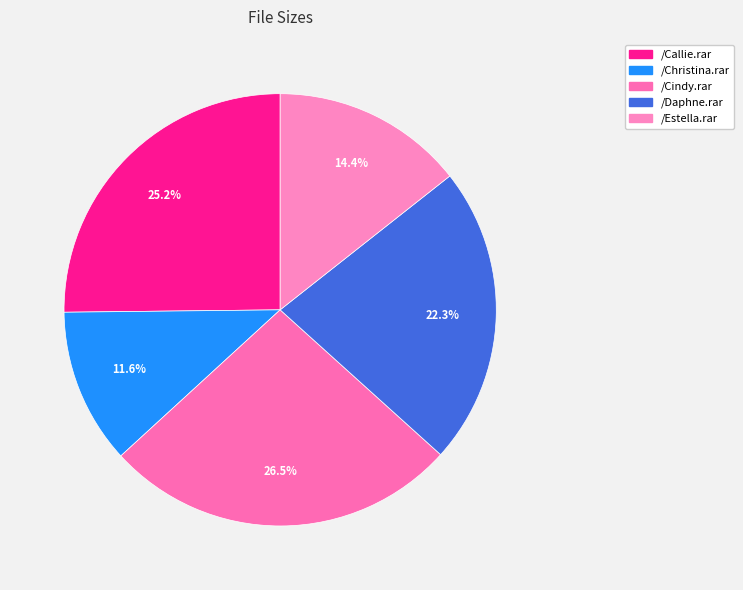

How many segments does this pie chart have?

5